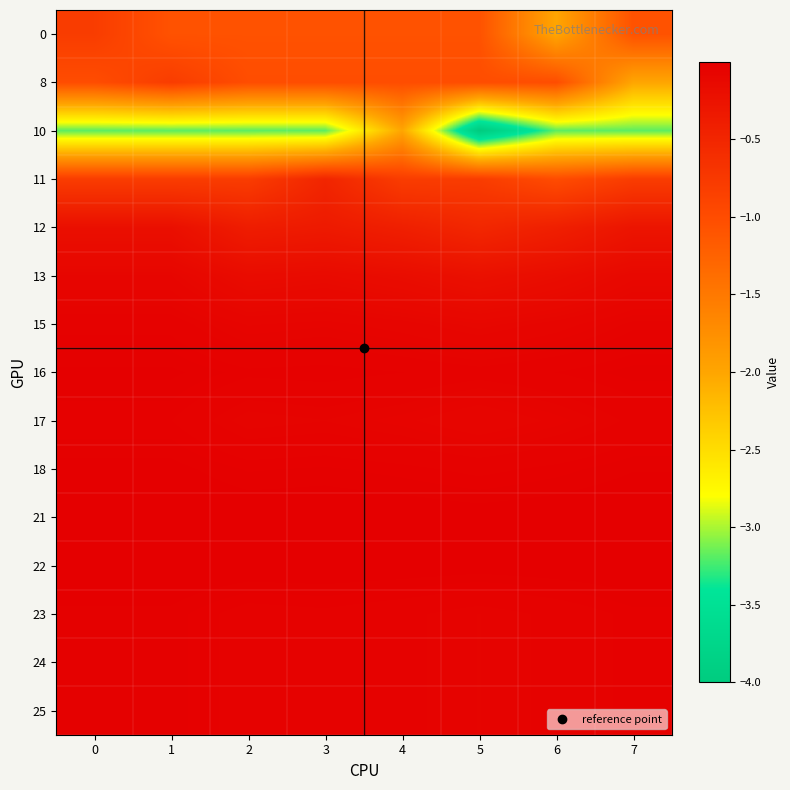

Which has a higher value, 2 or 7?

2